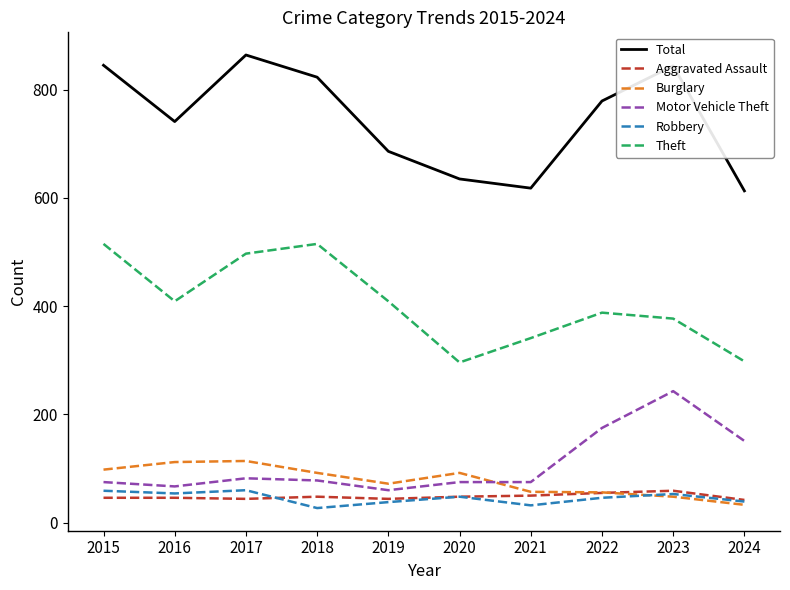

How many interior local valleys does the Theft series have?

2